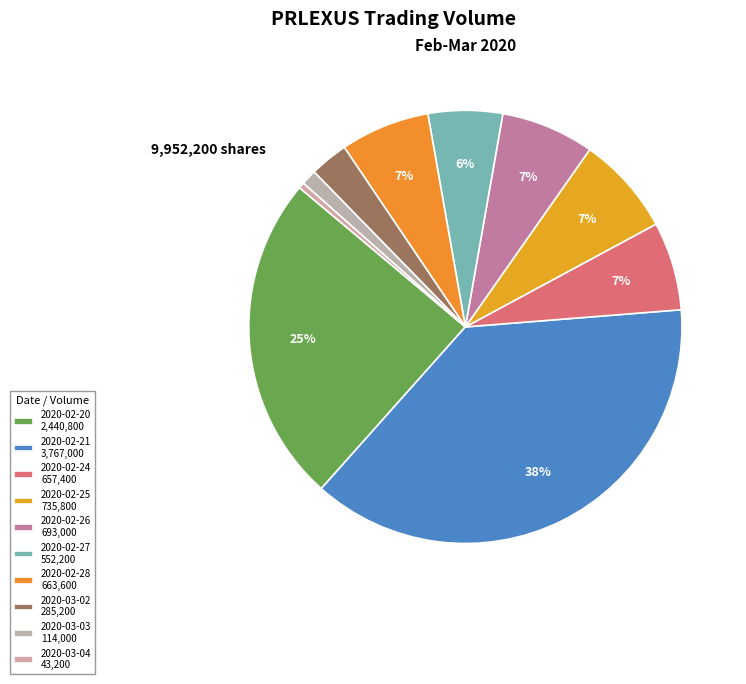

What is the ratio of the value at 2020-02-28 to the value at 2020-03-04?

15.4